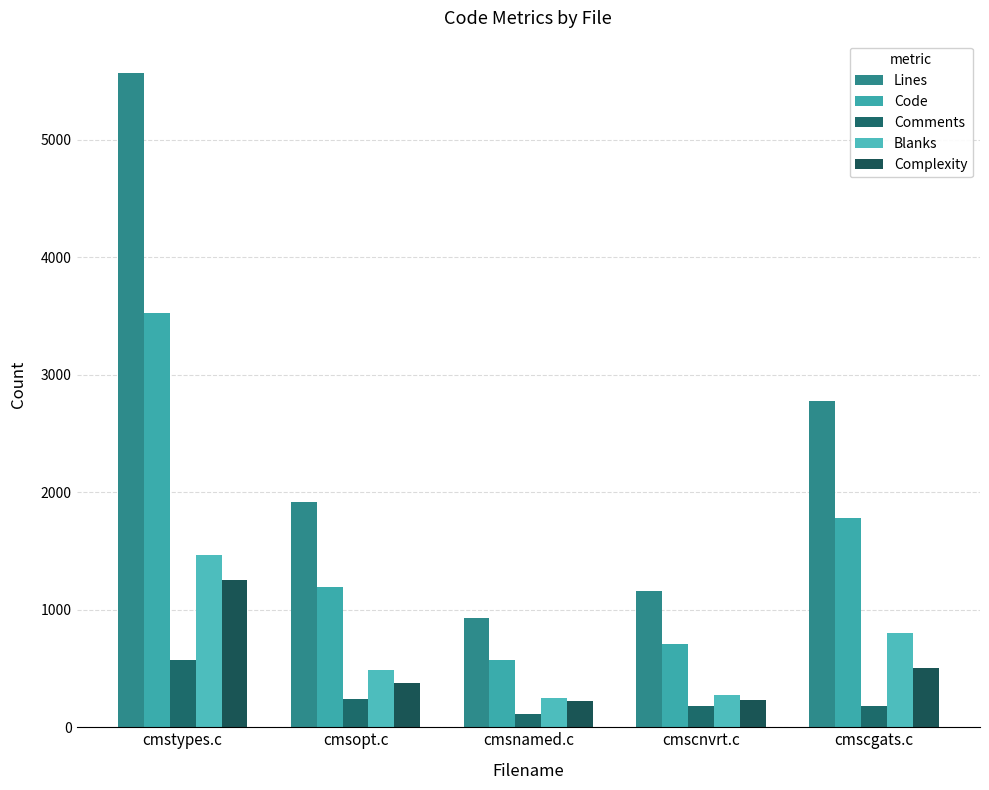

Count the number of data series in this chart.

5